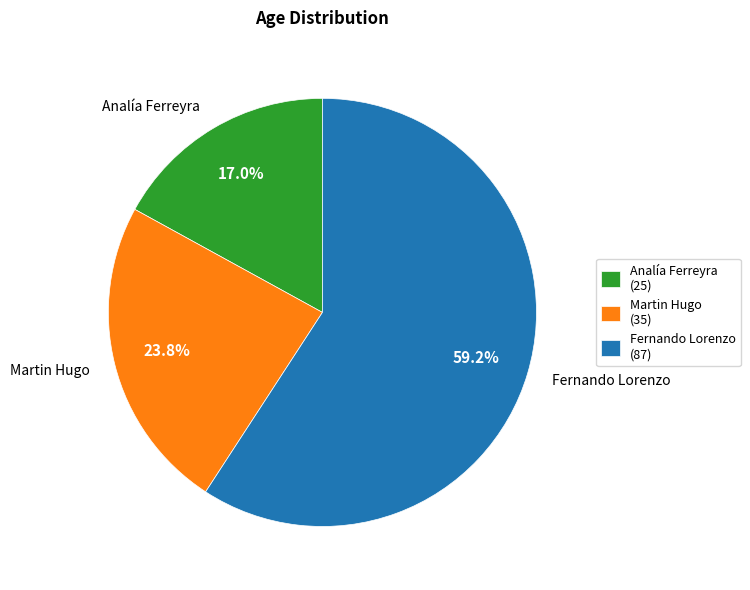

To the nearest percent, what is the difference between the Martin Hugo and Analía Ferreyra slice percentages?

7%